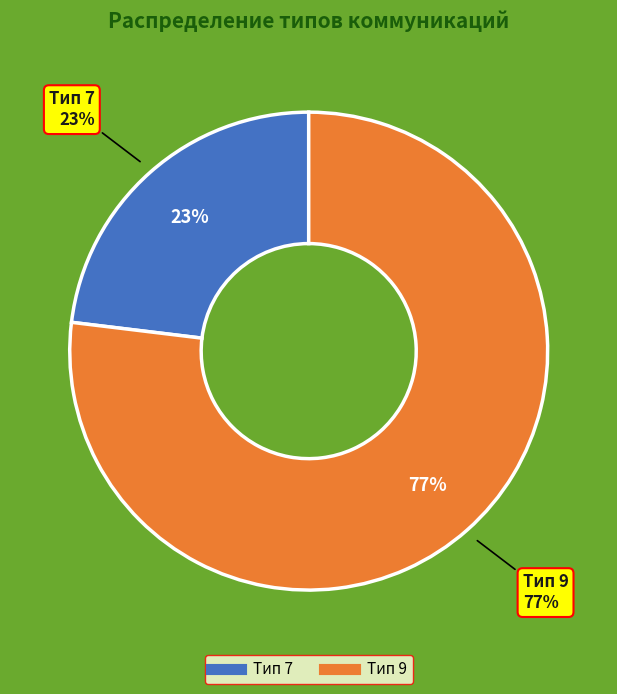

Is there a majority slice in this chart?

No